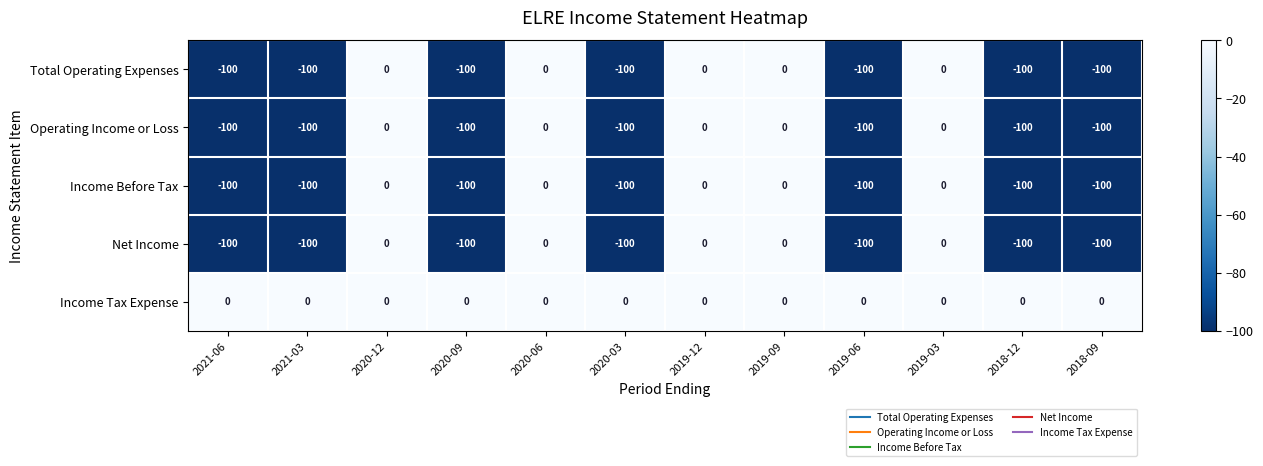

What is the difference between the maximum and minimum values in the Total Operating Expenses series?

100